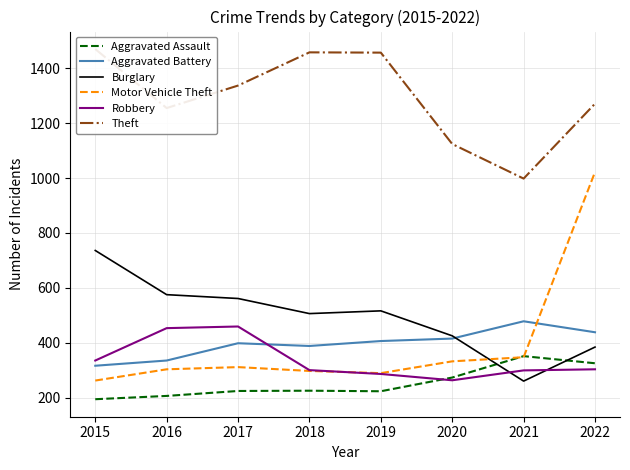

What is the total value across all series at 2019?

3177